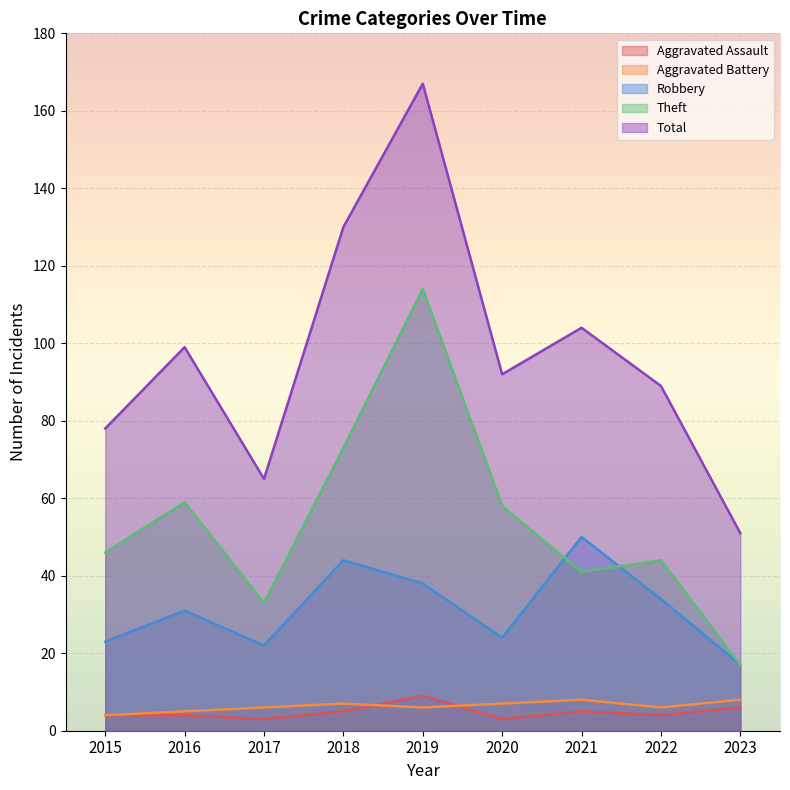

Count the number of categories in the chart.

9